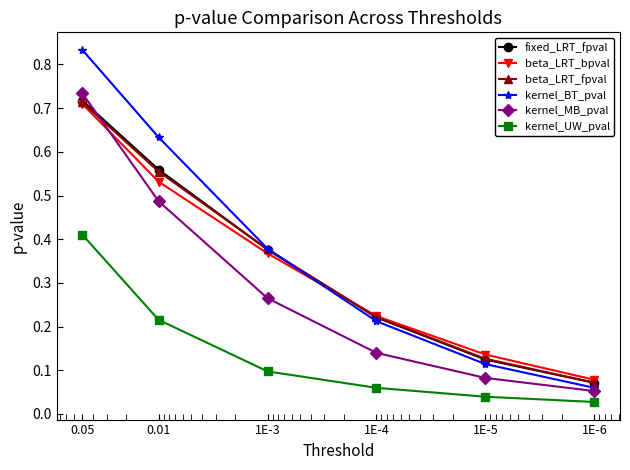

Reading left to right, list all the values displayed in this chart.

fixed_LRT_fpval: 0.7	0.6	0.4	0.2	0.1	0.1
beta_LRT_bpval: 0.7	0.5	0.4	0.2	0.1	0.1
beta_LRT_fpval: 0.7	0.6	0.4	0.2	0.1	0.1
kernel_BT_pval: 0.8	0.6	0.4	0.2	0.1	0.1
kernel_MB_pval: 0.7	0.5	0.3	0.1	0.1	0.1
kernel_UW_pval: 0.4	0.2	0.1	0.1	0.0	0.0